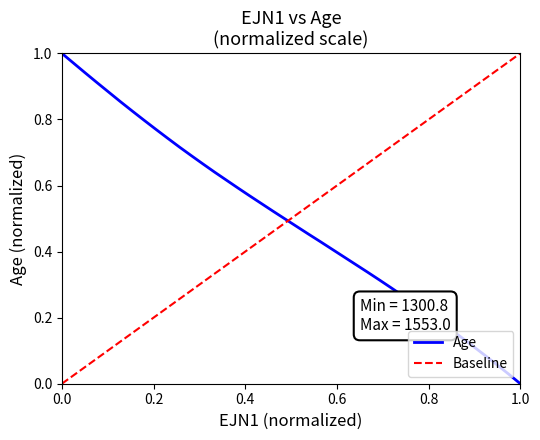

Reading right to left, extract all data points from this chart.

0.0	0.0	0.1	0.1	0.1	0.1	0.2	0.2	0.2	0.2	0.3	0.3	0.3	0.3	0.4	0.4	0.4	0.4	0.5	0.5	0.5	0.5	0.5	0.6	0.6	0.6	0.6	0.7	0.7	0.7	0.7	0.8	0.8	0.8	0.9	0.9	0.9	0.9	1.0	1.0